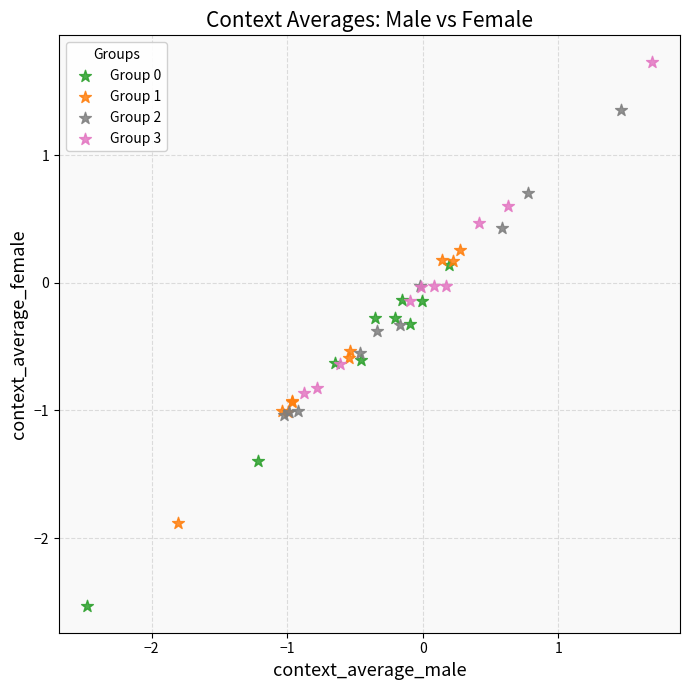

Which series reaches the maximum Y coordinate?

Group 3